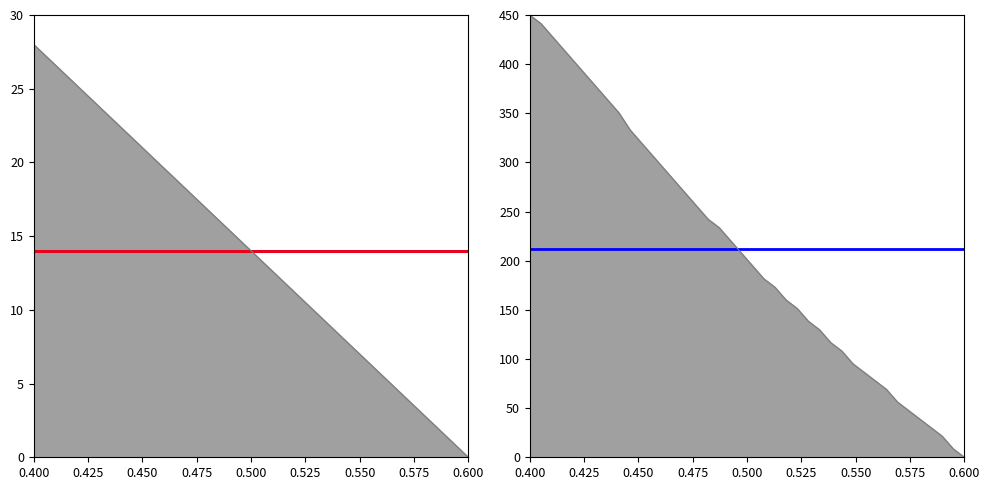

At how many categories does at least one series exceed 146?

40